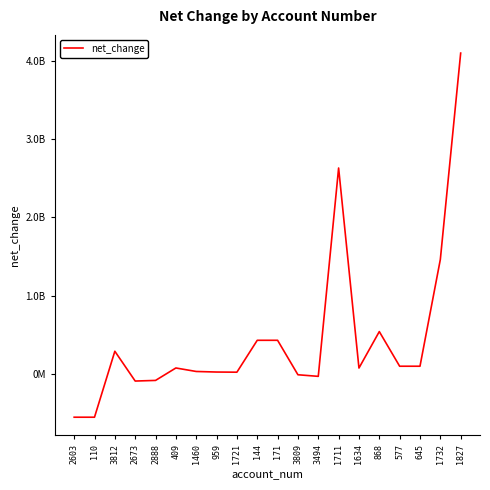

Where is the first local maximum?

3812